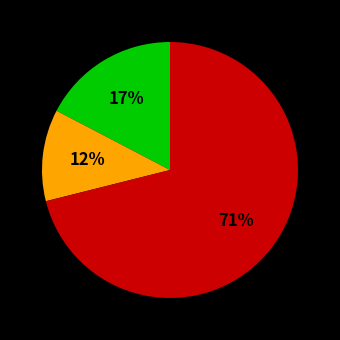

To the nearest percent, what is the average slice percentage?

33%